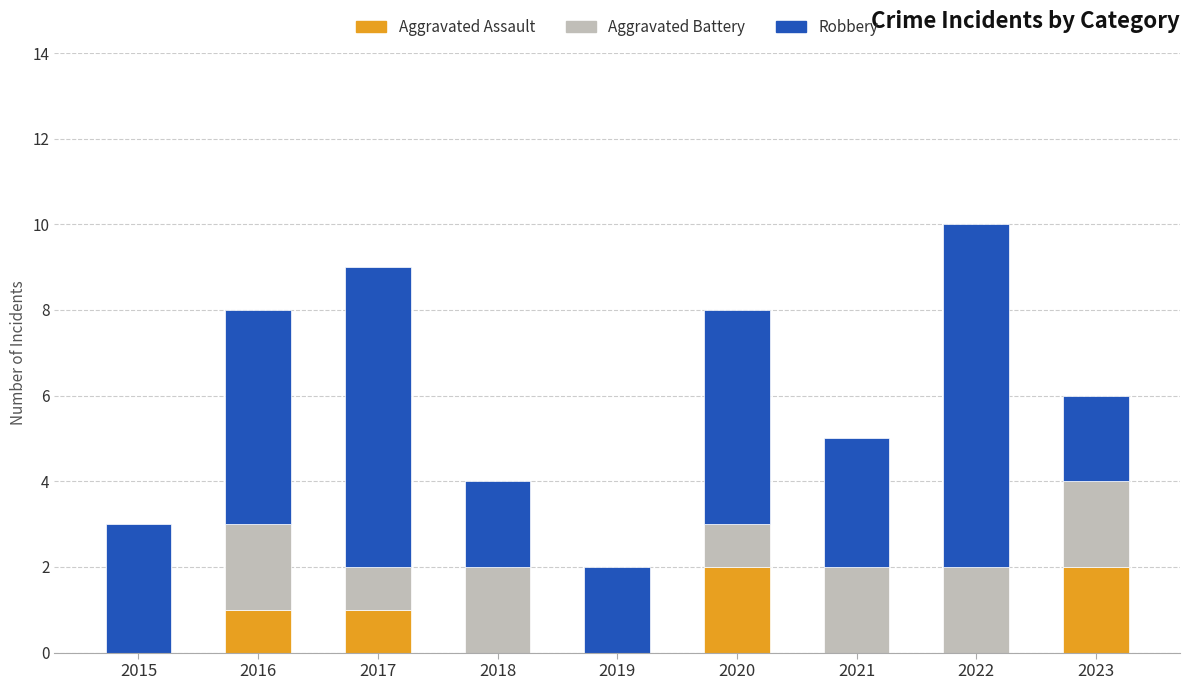

Are the bars horizontal?

No